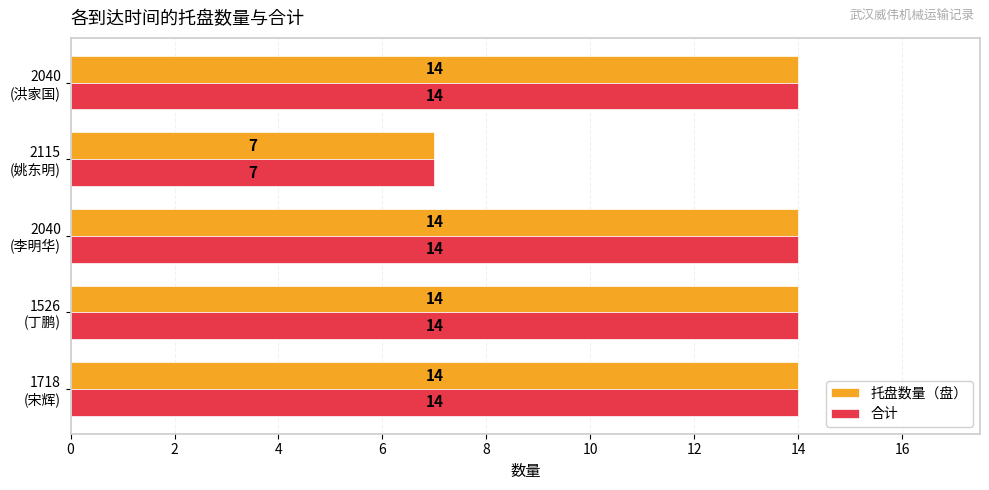

What are all the series names shown in the legend?

托盘数量（盘）, 合计